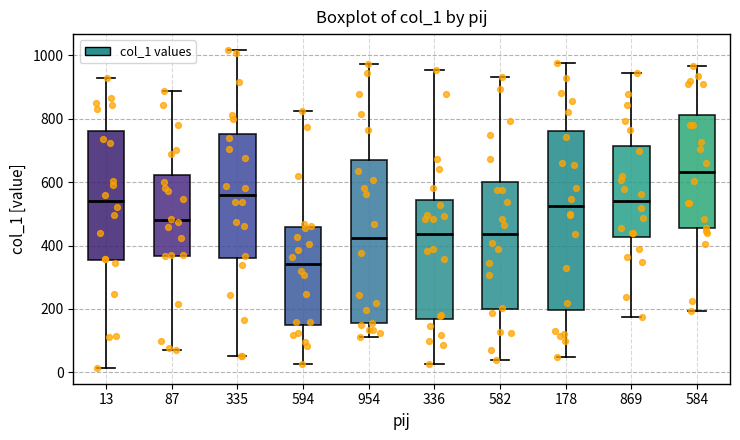

Which box has the lowest median line?

594